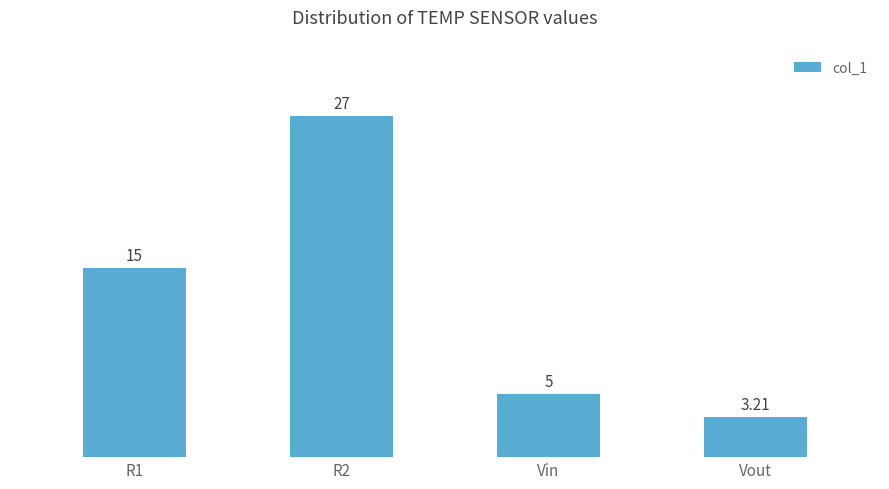

Reading right to left, transcribe all the data shown in this chart.

3.2	5.0	27.0	15.0